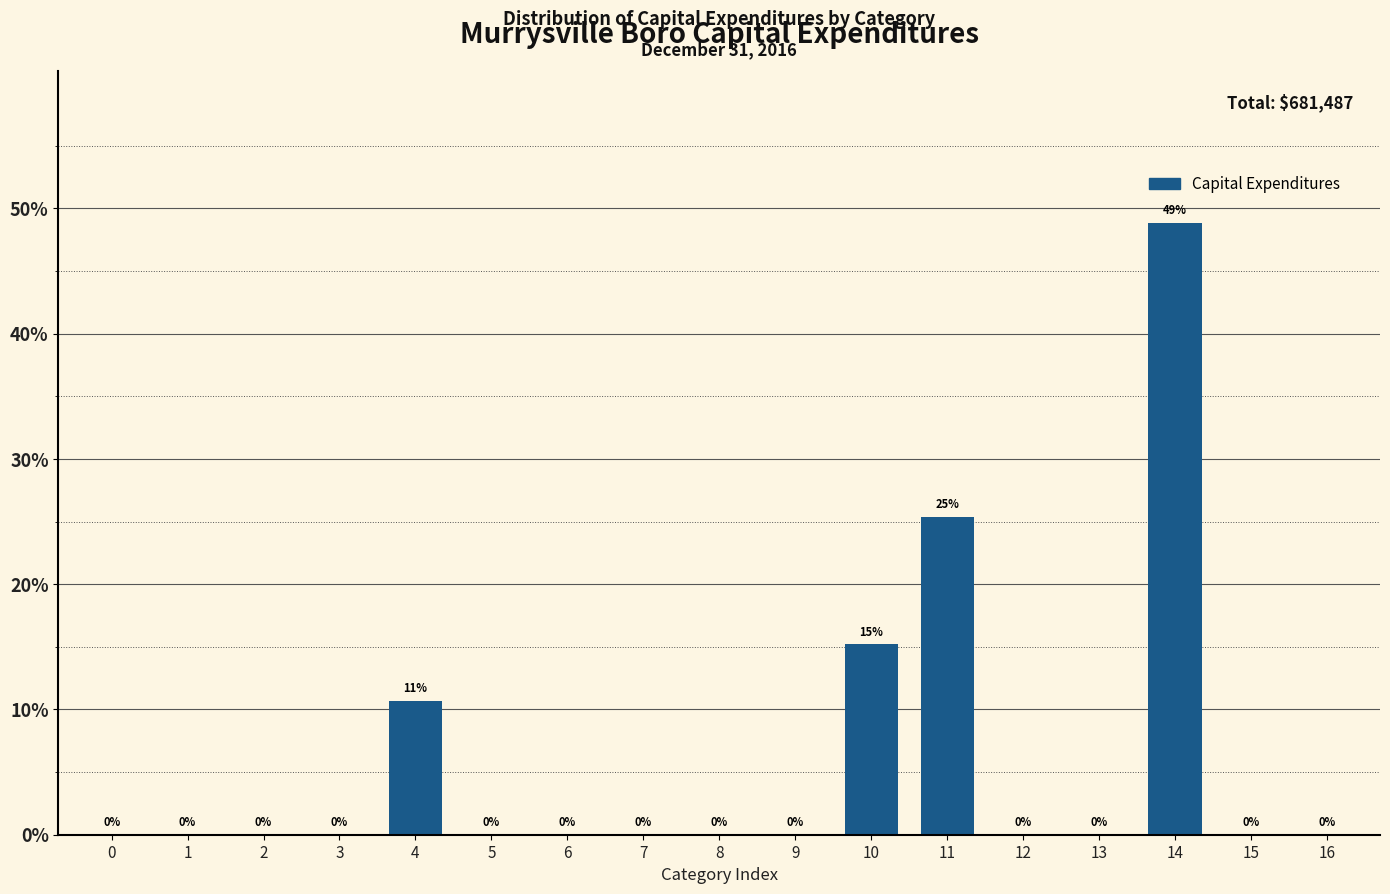

At which label is the value closest to 24?

11